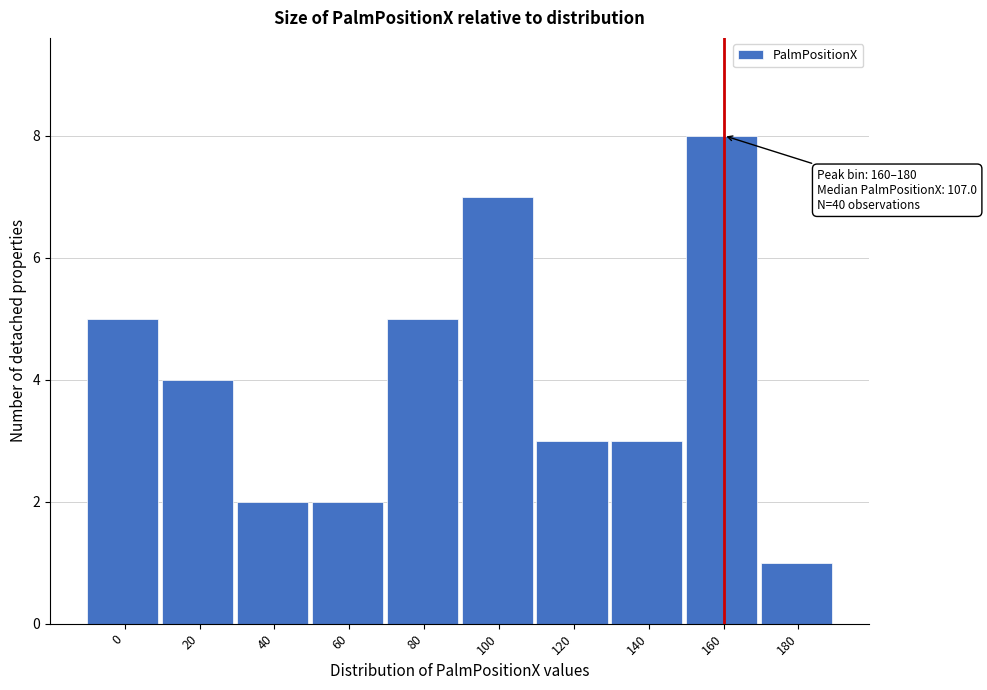

Reading left to right, transcribe all the data shown in this chart.

5	4	2	2	5	7	3	3	8	1